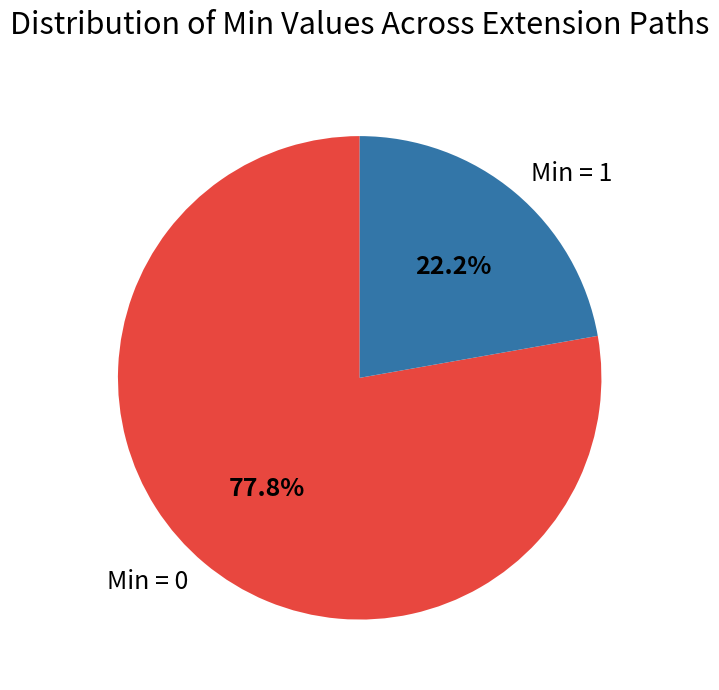

To the nearest percent, what is the difference between the largest and smallest slice percentages?

56%